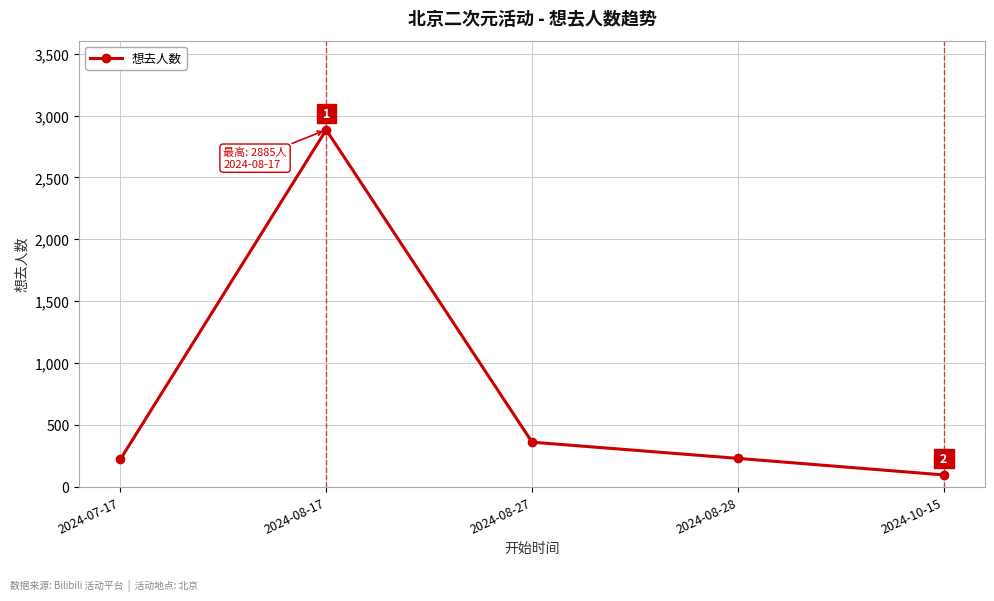

Which has a higher value, 2024-07-17 or 2024-08-17?

2024-08-17